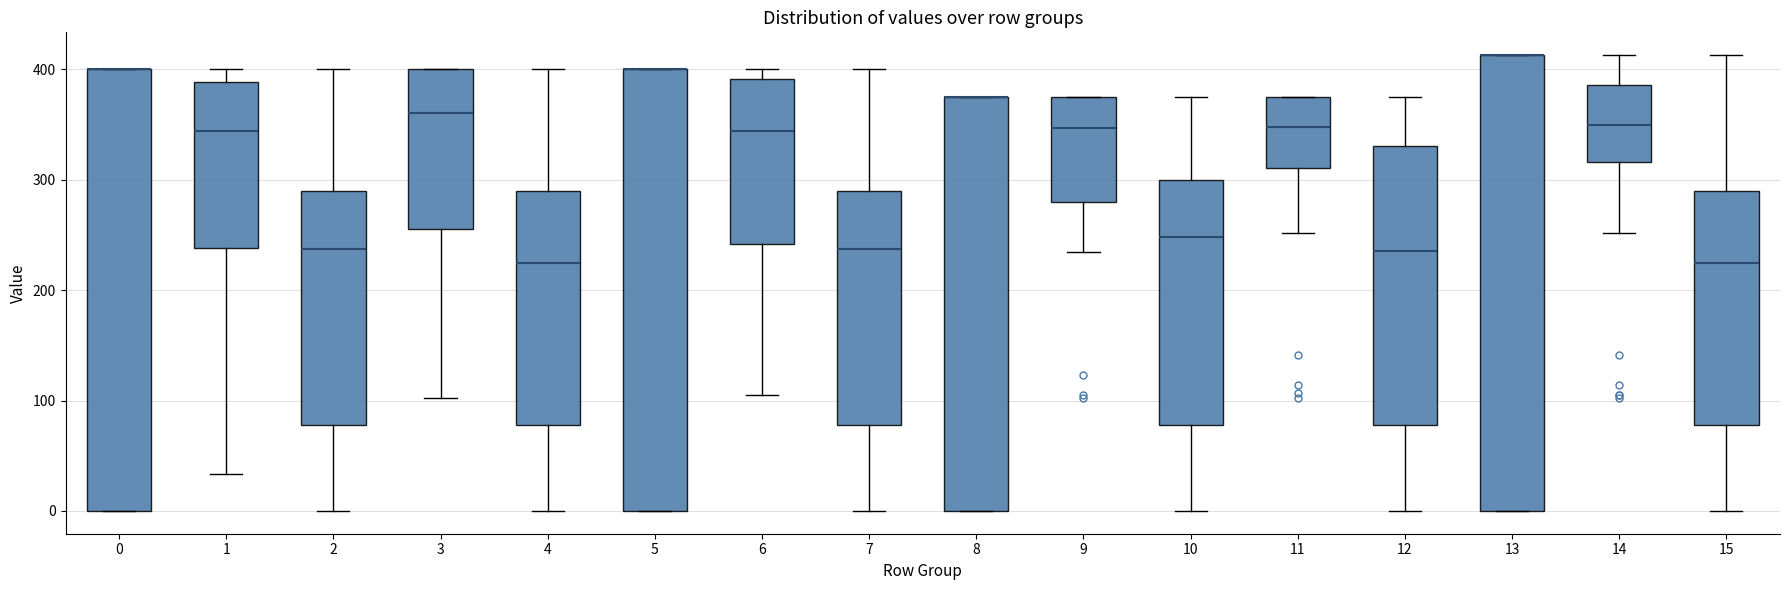

Reading left to right, transcribe this box plot: for each box, give where its median line is, the range the box spans, and where its two whiskers end, as read against the y-axis. The values are not printed on the chart, so give them approximately, as read against the axis.

0: median 400 (drawn on the box's upper edge), box 0 to 400, whiskers 0 to 400
1: median 340, box 240 to 390, whiskers 30 to 400
2: median 240, box 80 to 290, whiskers 0 to 400
3: median 360, box 260 to 400, whiskers 100 to 400
4: median 220, box 80 to 290, whiskers 0 to 400
5: median 400 (drawn on the box's upper edge), box 0 to 400, whiskers 0 to 400
6: median 340, box 240 to 390, whiskers 100 to 400
7: median 240, box 80 to 290, whiskers 0 to 400
8: median 380 (drawn on the box's upper edge), box 0 to 380, whiskers 0 to 380
9: median 350, box 280 to 380, whiskers 230 to 380
10: median 250, box 80 to 300, whiskers 0 to 380
11: median 350, box 310 to 380, whiskers 250 to 380
12: median 240, box 80 to 330, whiskers 0 to 380
13: median 410 (drawn on the box's upper edge), box 0 to 410, whiskers 0 to 410
14: median 350, box 320 to 390, whiskers 250 to 410
15: median 220, box 80 to 290, whiskers 0 to 410